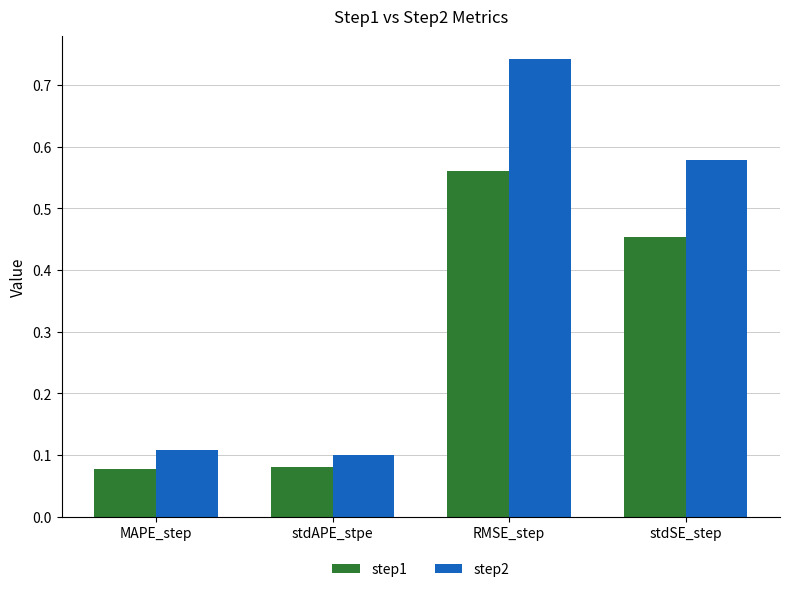

True or false: step1 has a value of 0.3 at RMSE_step.

False